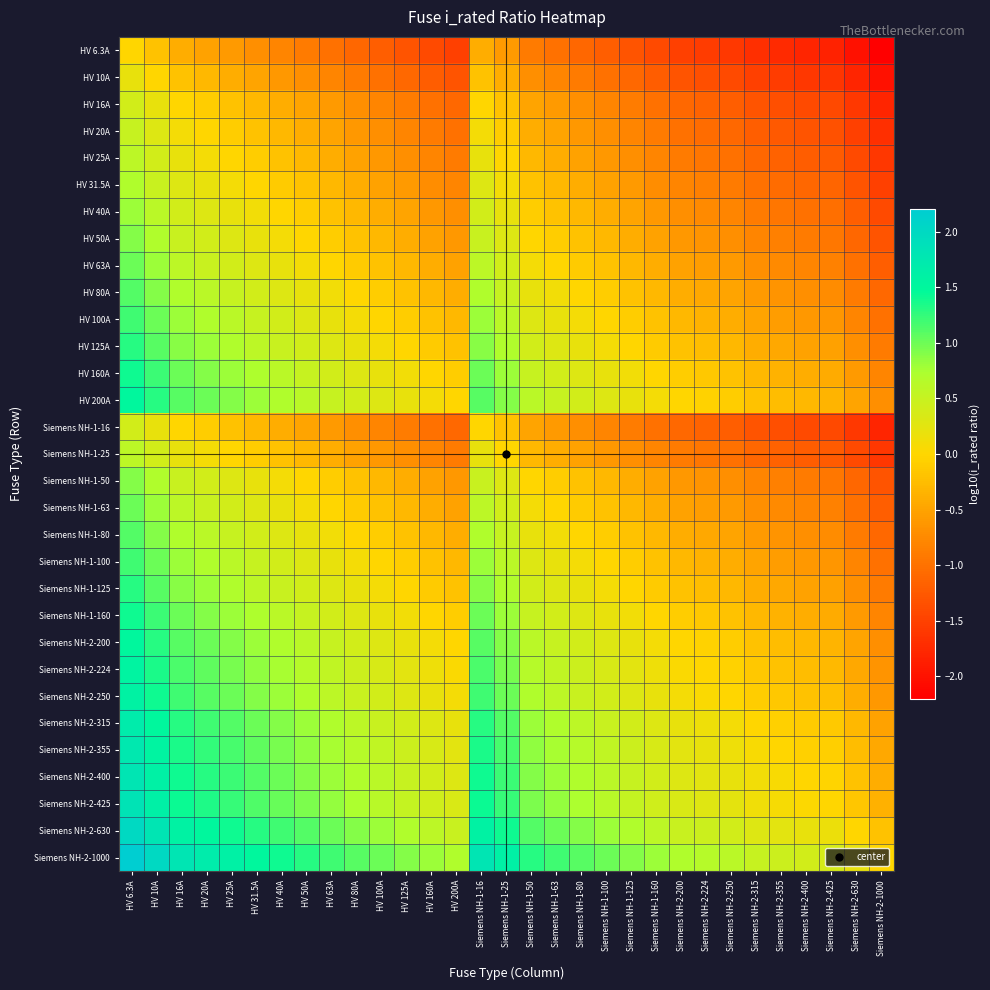

What is the smallest value displayed?

-2.2